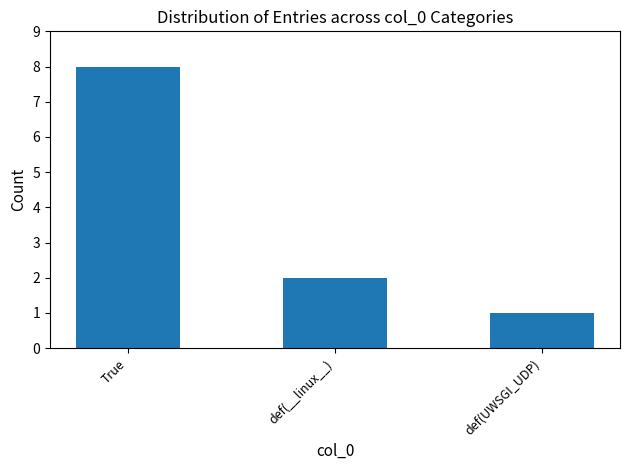

What is the maximum value shown in the chart?

8